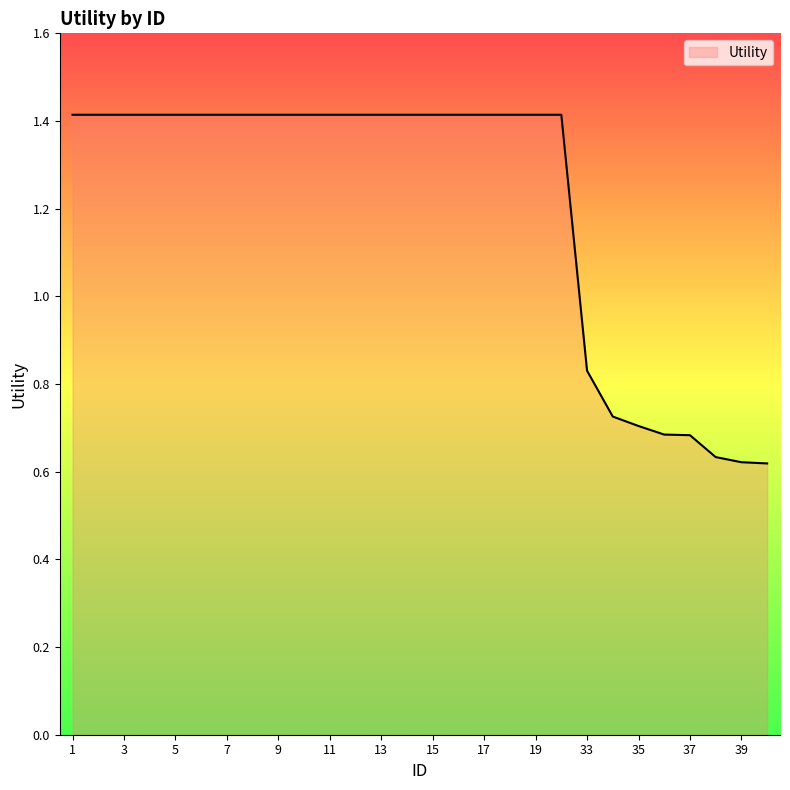

How many lines are shown in the chart?

1